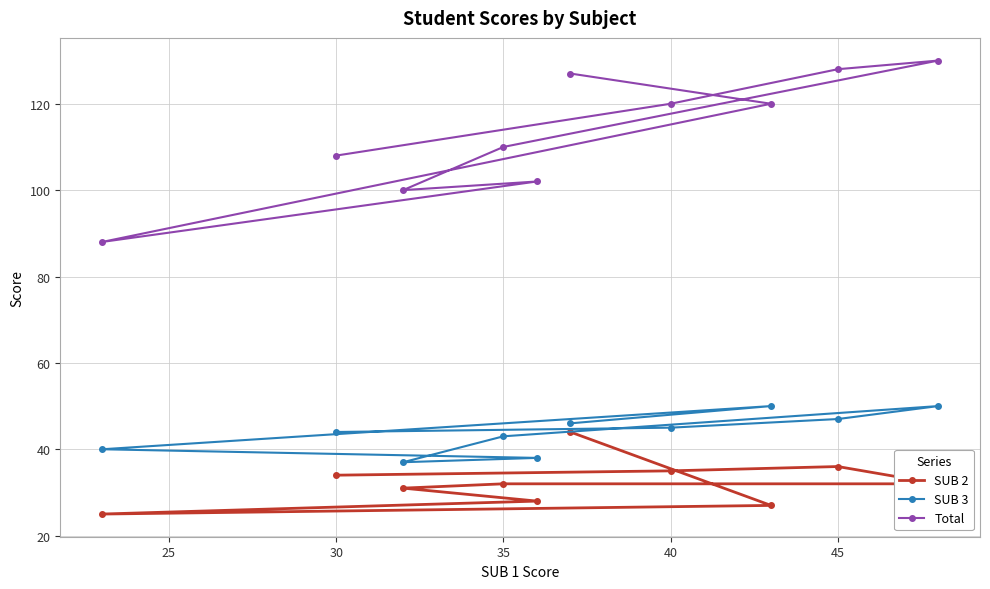

What is the difference between the highest and lowest values at 30?

74